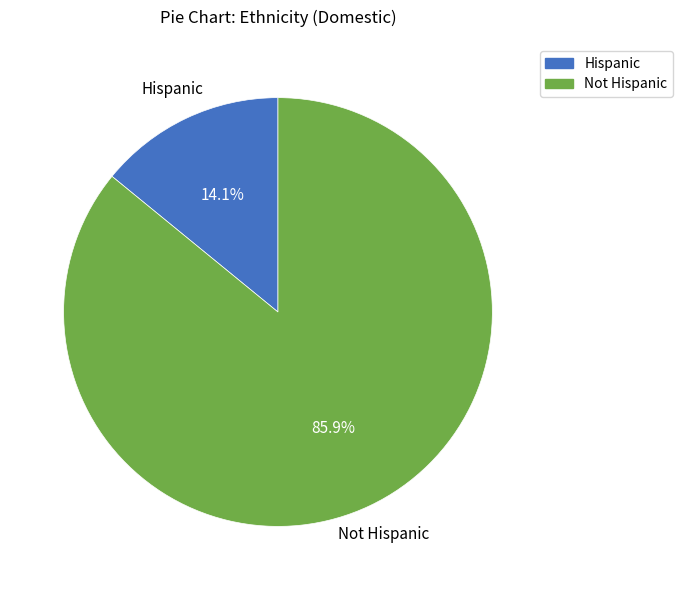

To the nearest percent, what is the combined percentage of Hispanic and Not Hispanic?

100%